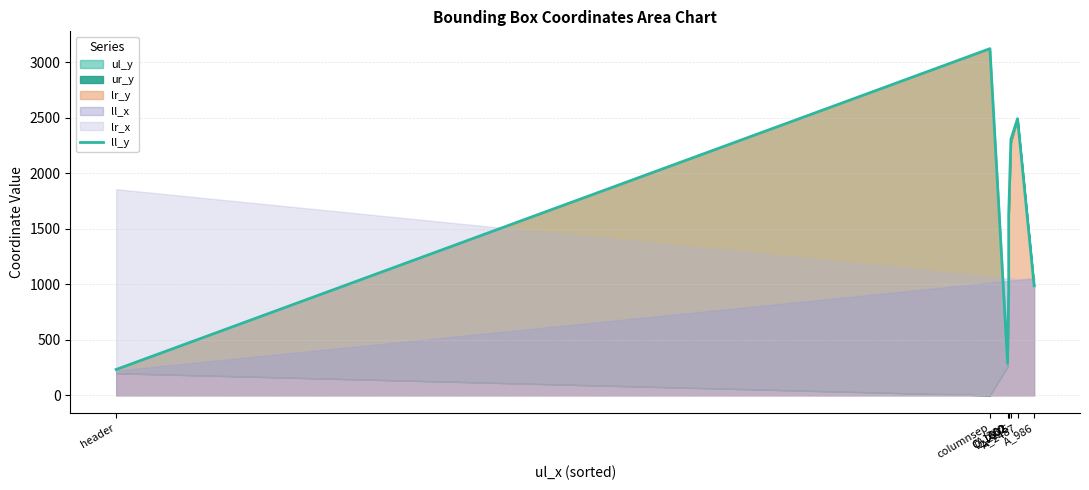

Reading left to right, extract all data points from this chart.

233	3121	287	958	1630	2304	2491	986